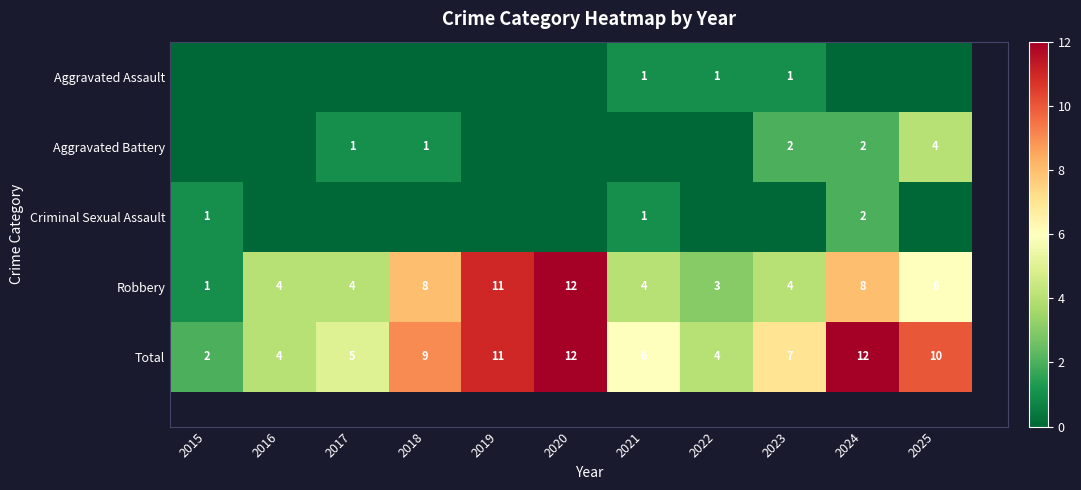

Rank the series at 2015 from highest to lowest value.

Total, Criminal Sexual Assault, Robbery, Aggravated Assault, Aggravated Battery